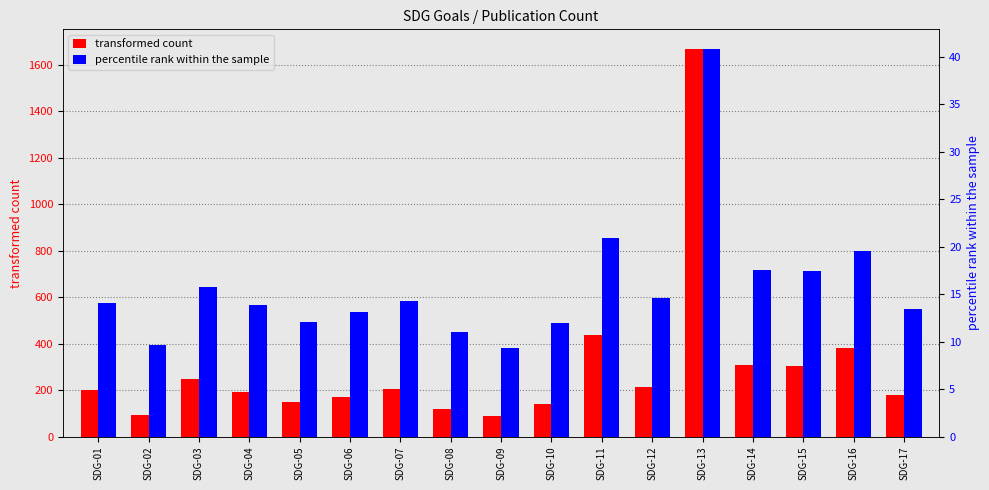

At how many categories does at least one series exceed 1491?

1